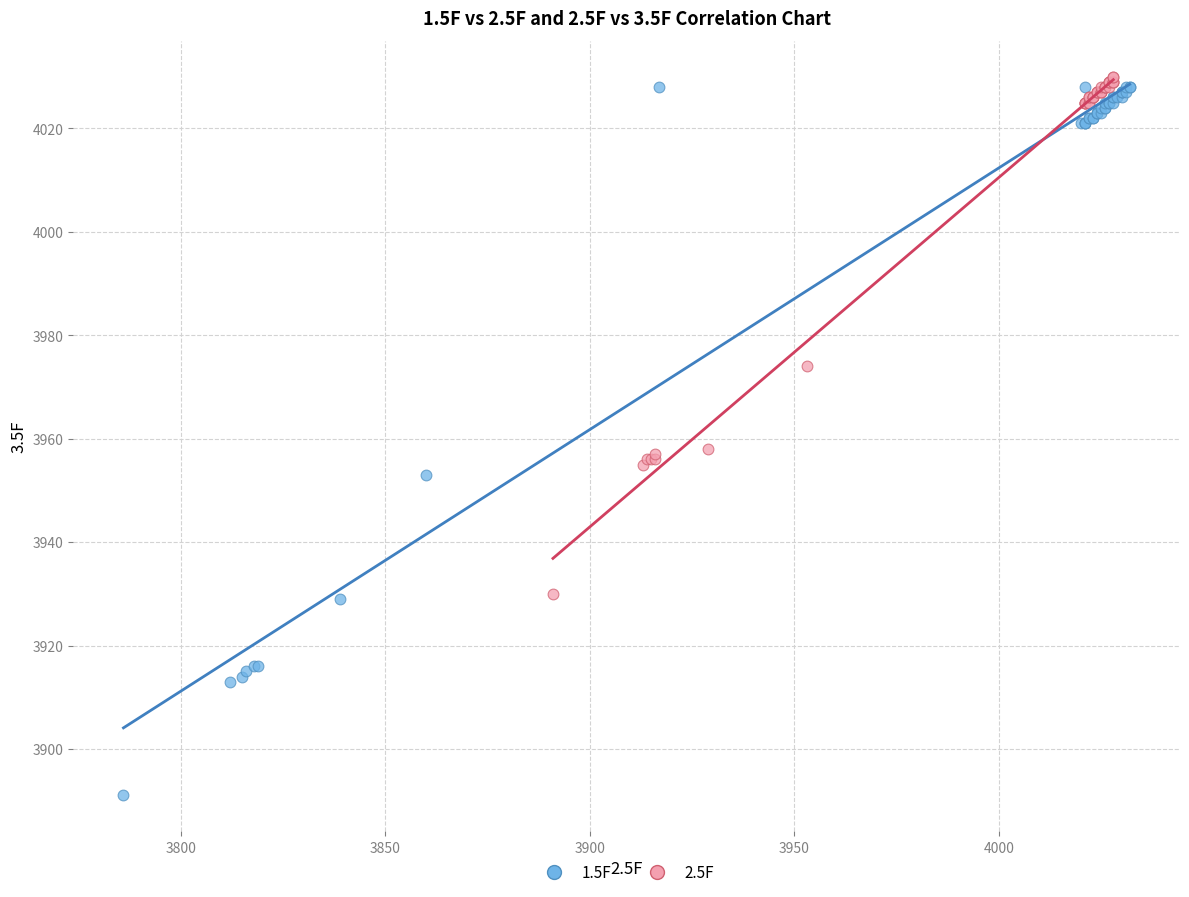

Which series contains the highest Y value?

2.5F